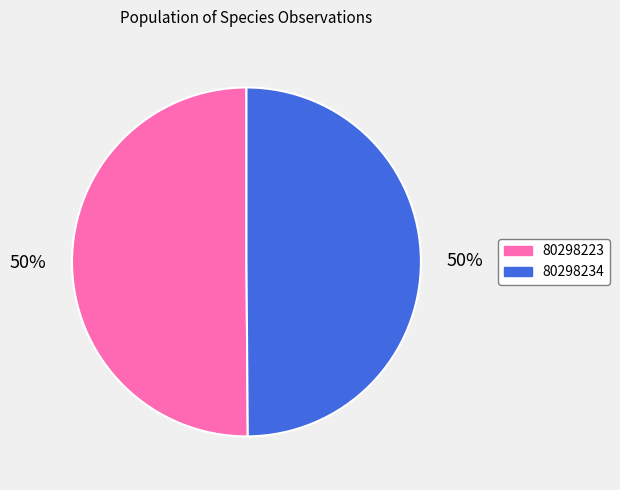

Combined, do 80298234 and 80298223 account for over 50%?

Yes